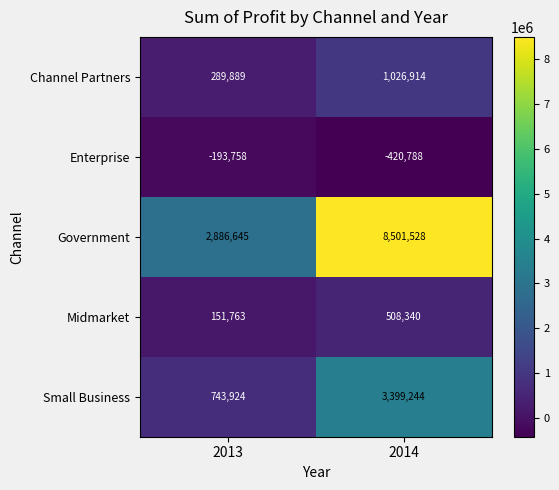

The value of Small Business at 2014 is 5882868. True or false?

False